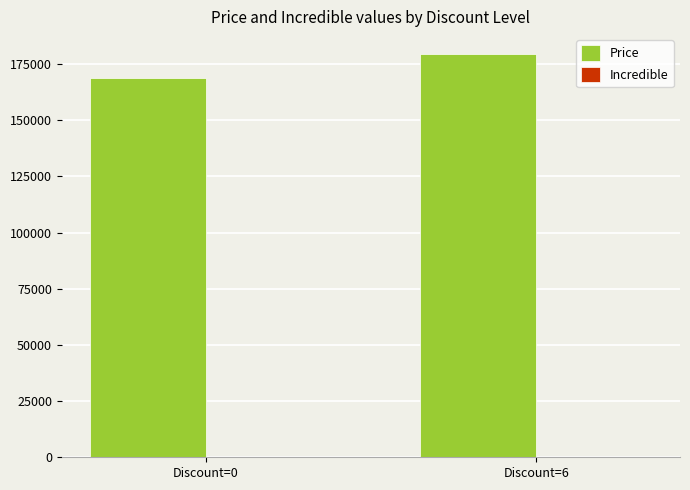

What is the value of the 2nd bar from the left?

179300.0